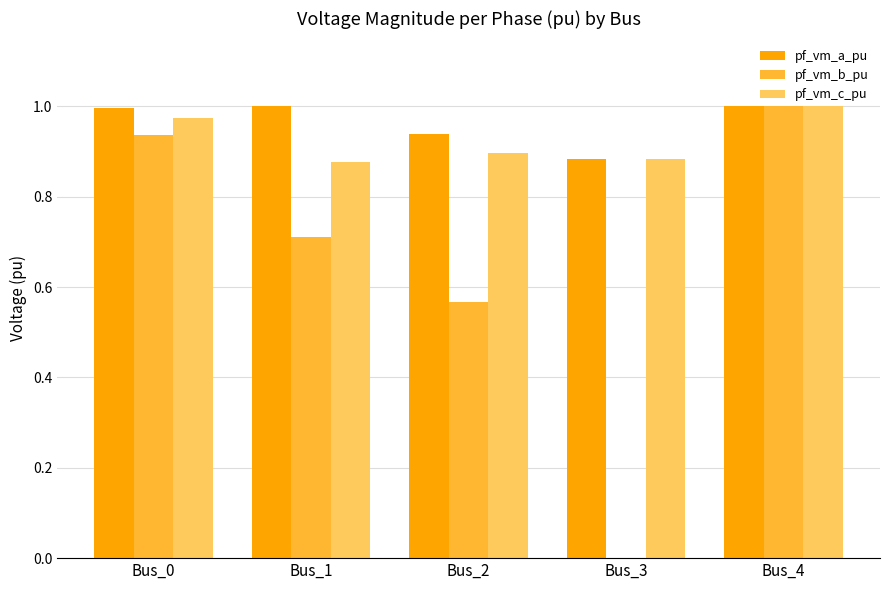

What is the total value across all series at Bus_0?

2.9